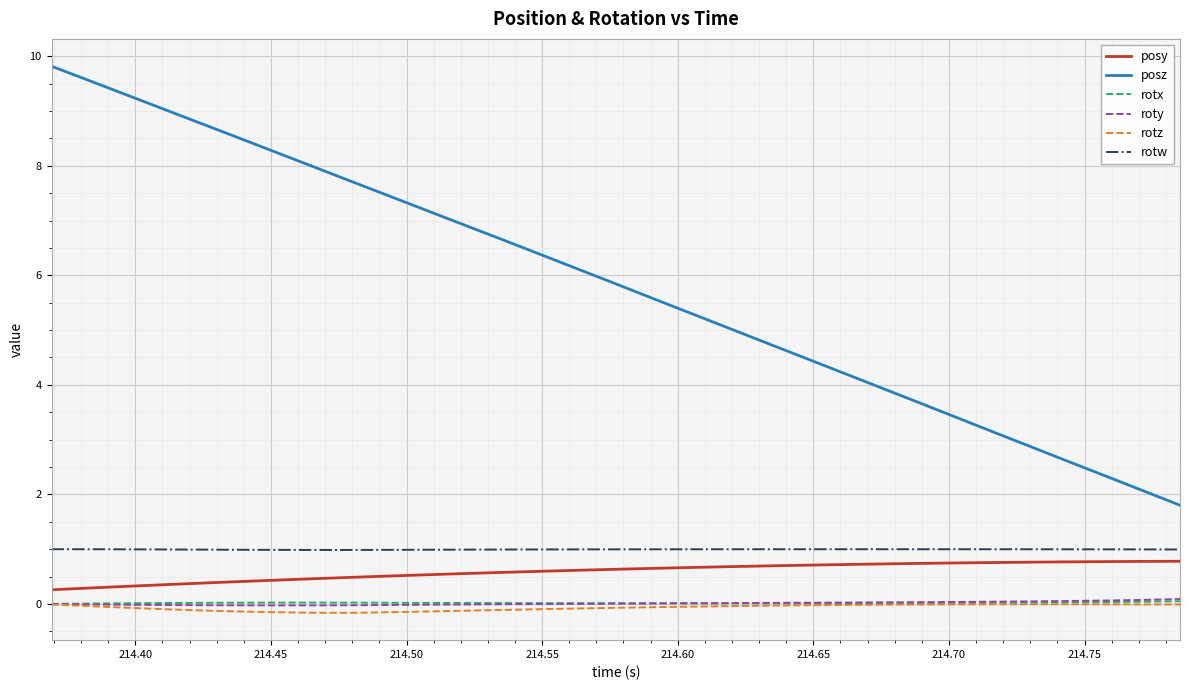

What is the sum of all roty values?

0.4